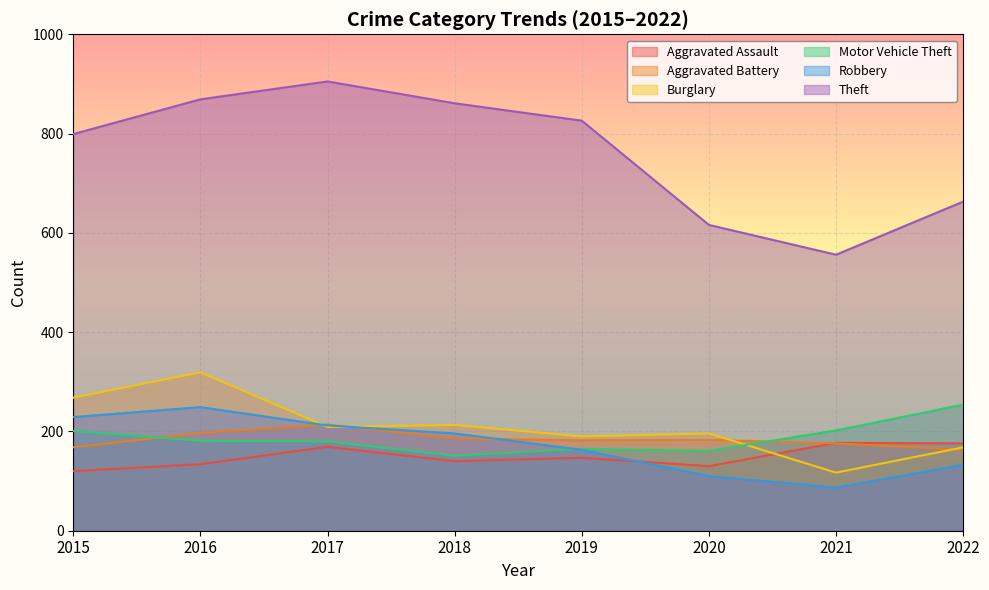

At which label does Robbery reach its minimum?

2021